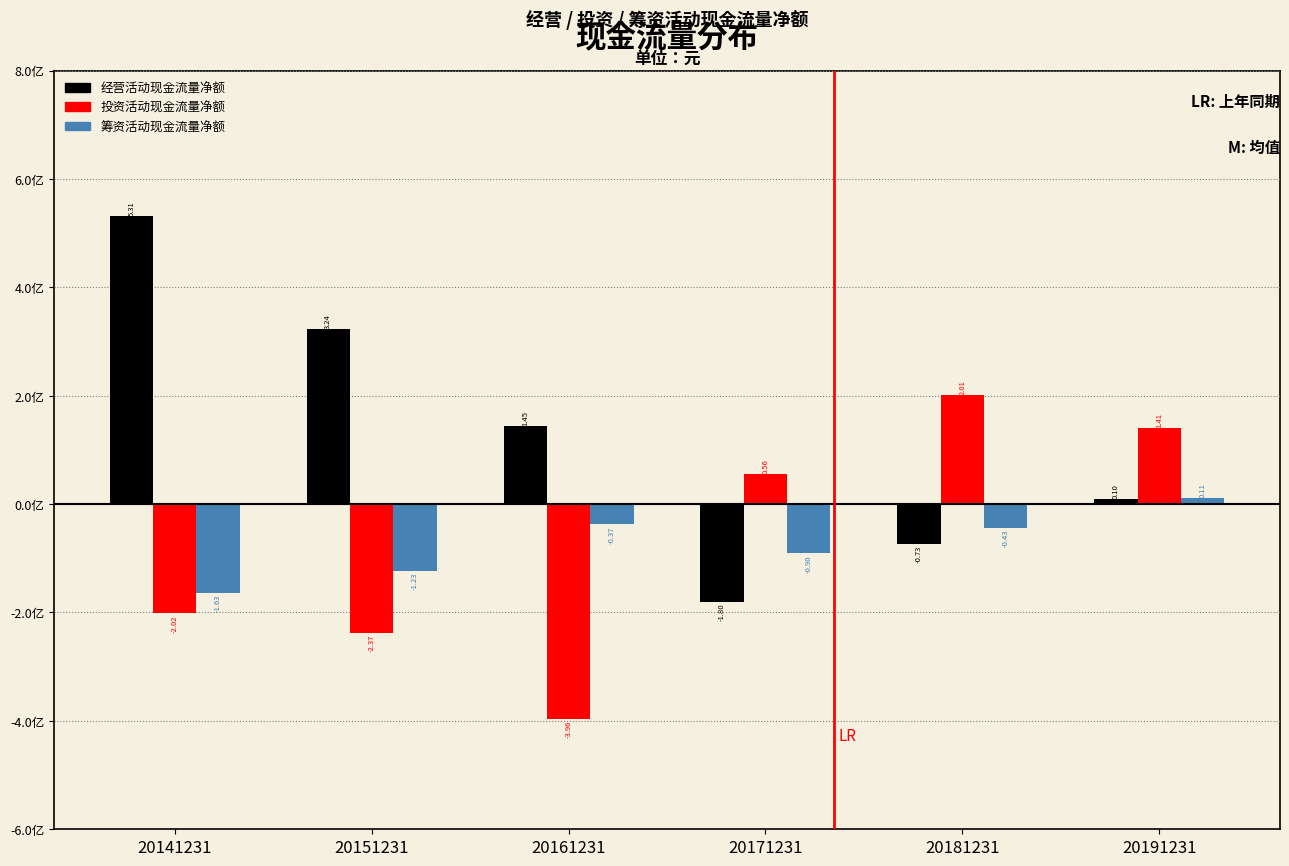

At 20141231, list the series in order from largest to smallest.

经营活动现金流量净额, 筹资活动现金流量净额, 投资活动现金流量净额